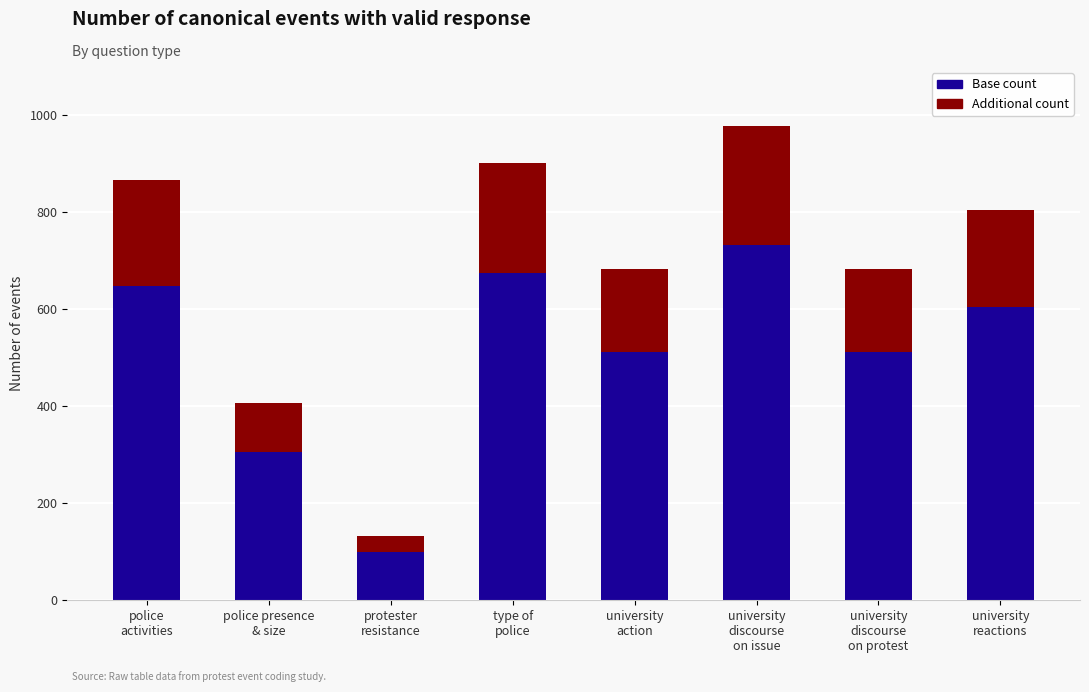

The value of Base count at university
action is 513. True or false?

True